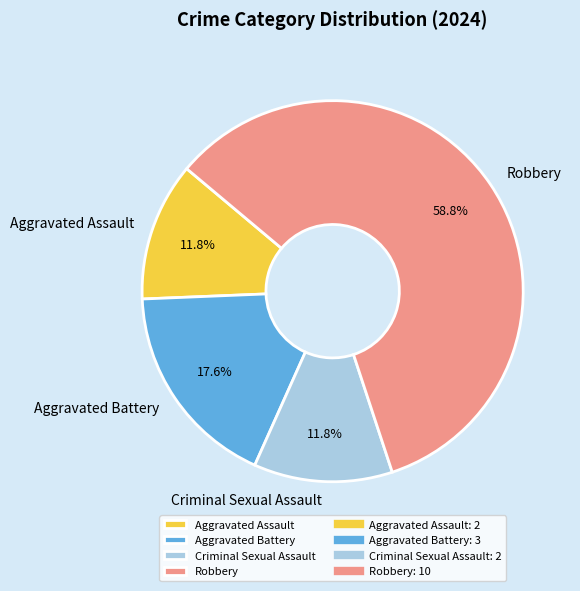

Does any single category account for the majority?

Yes